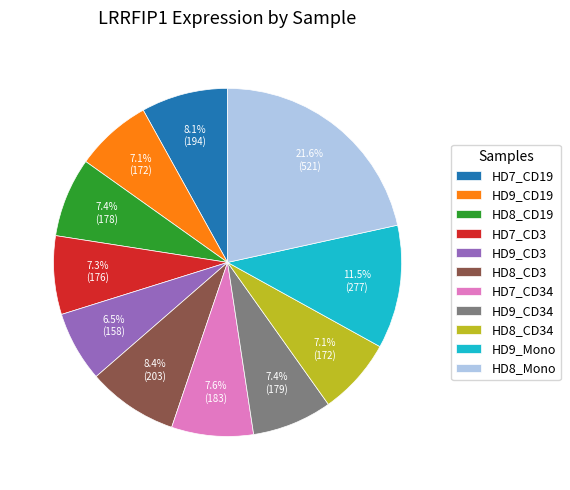

Is the sum of HD9_CD3 and HD8_CD34 greater than half?

No